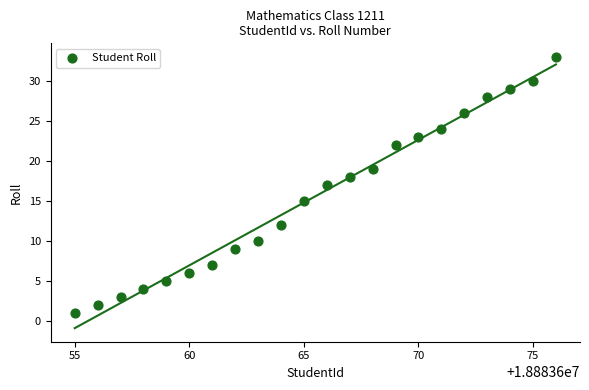

What is the range of X values (max minus min)?

21